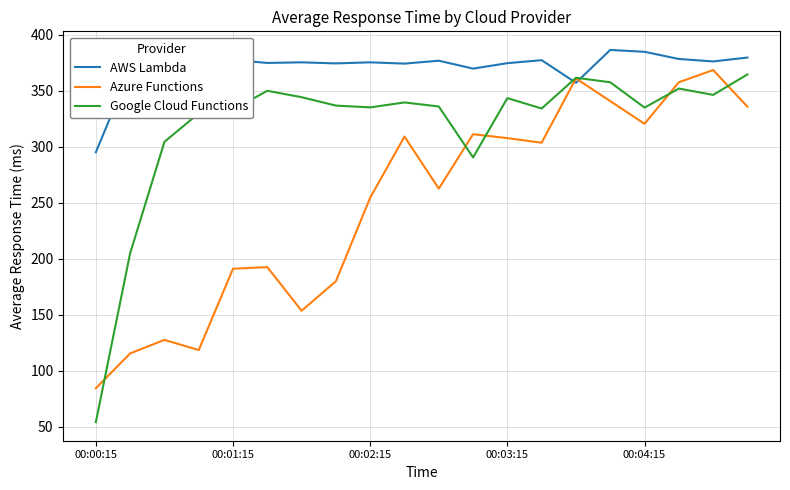

Which series has the largest range (max minus min)?

Google Cloud Functions